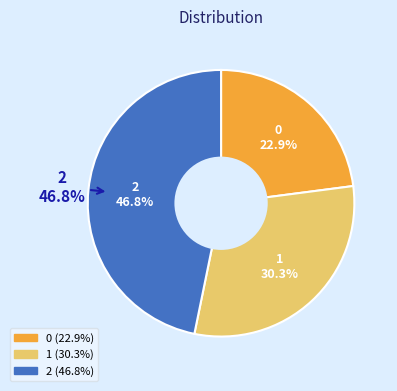

To the nearest percent, what is the combined percentage of 0 and 1?

53%